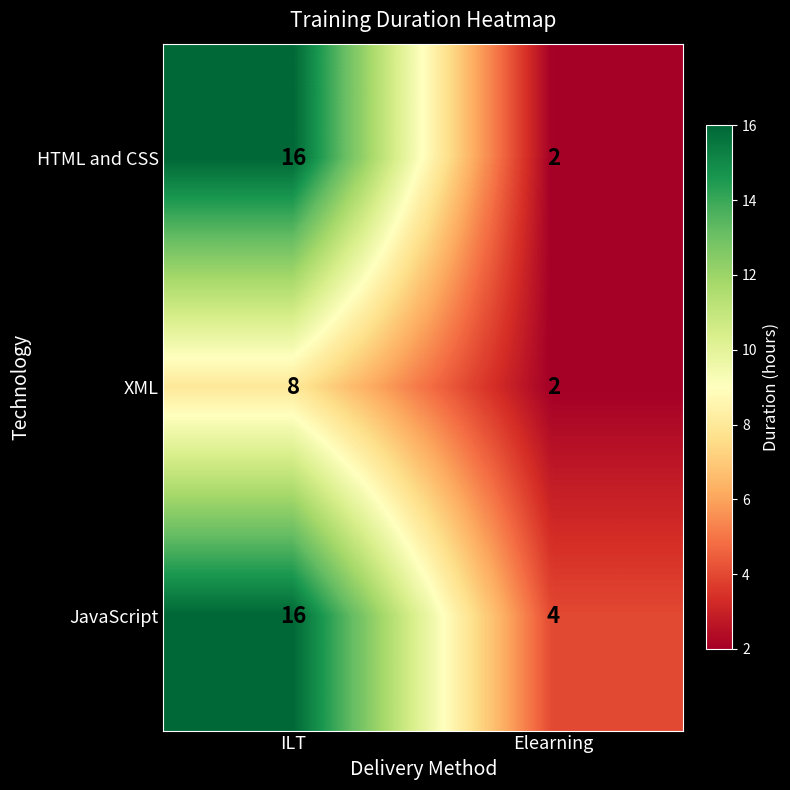

Reading left to right, what are all the values shown in this chart?

HTML and CSS: ILT=16	Elearning=2
XML: ILT=8	Elearning=2
JavaScript: ILT=16	Elearning=4